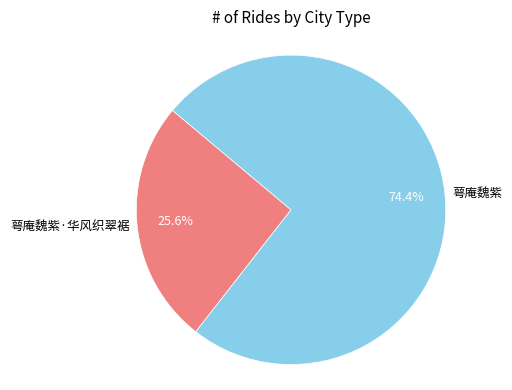

Count the number of slices in the pie.

2